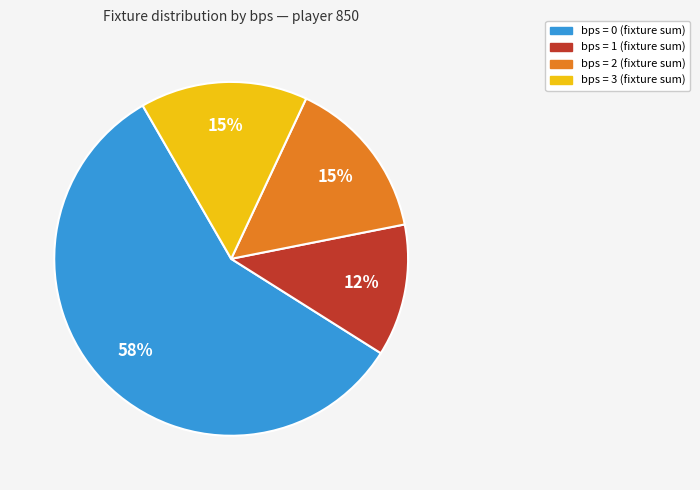

To the nearest percent, what is the average slice percentage?

25%